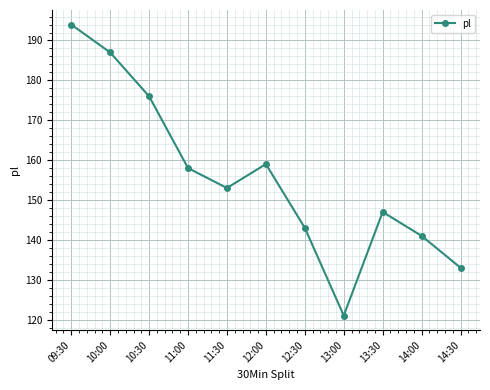

Which label corresponds to the smallest value in the chart?

13:00